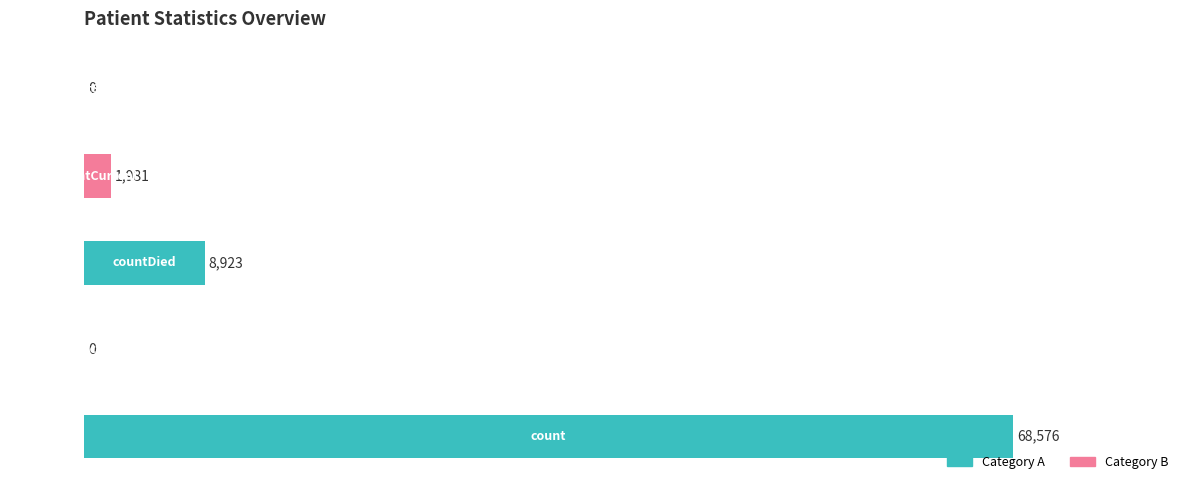

What is the difference between the values at countDistinctHospno and countDied?

8923